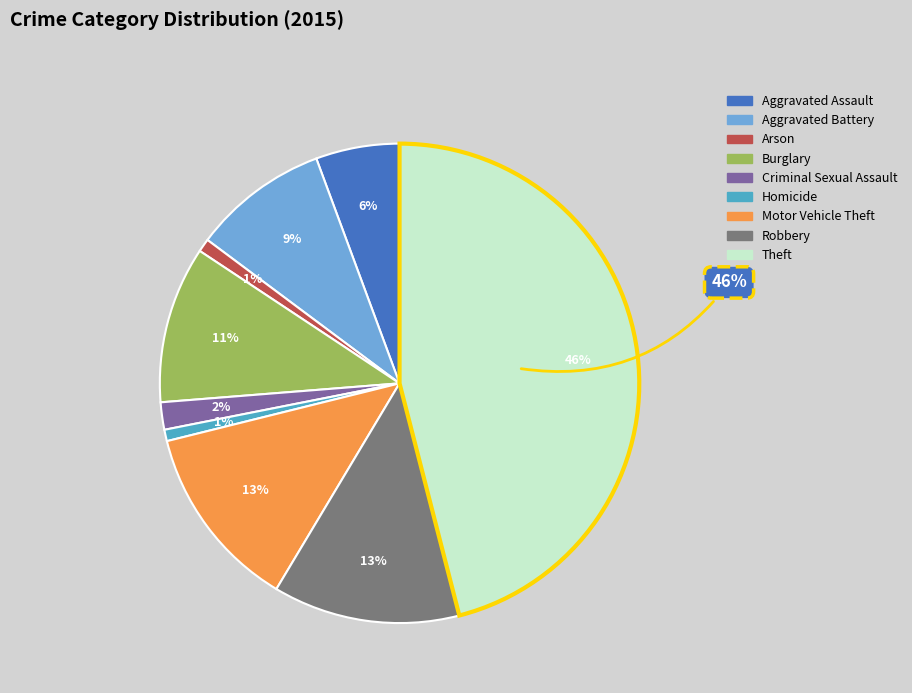

To the nearest percent, what percentage of the pie is Criminal Sexual Assault?

2%